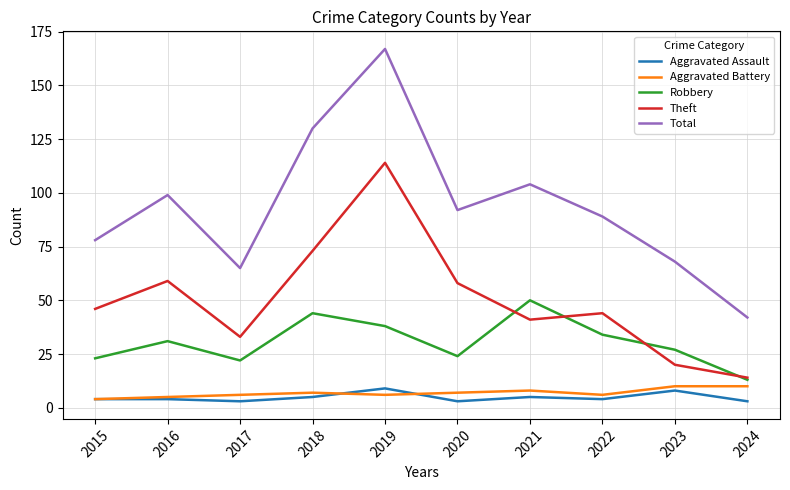

At which label is Total closest to 104?

2021